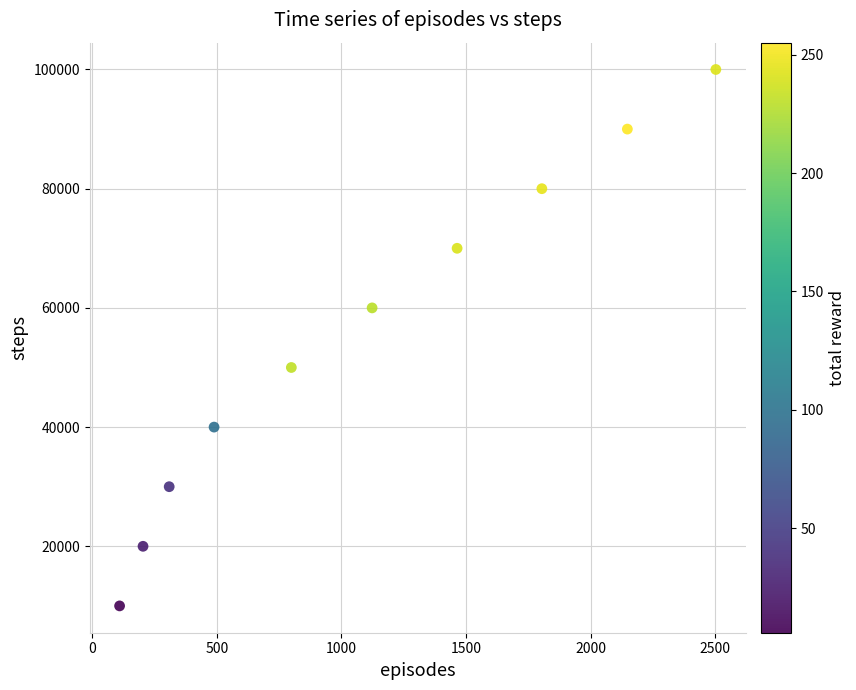

What is the average X value?

1095